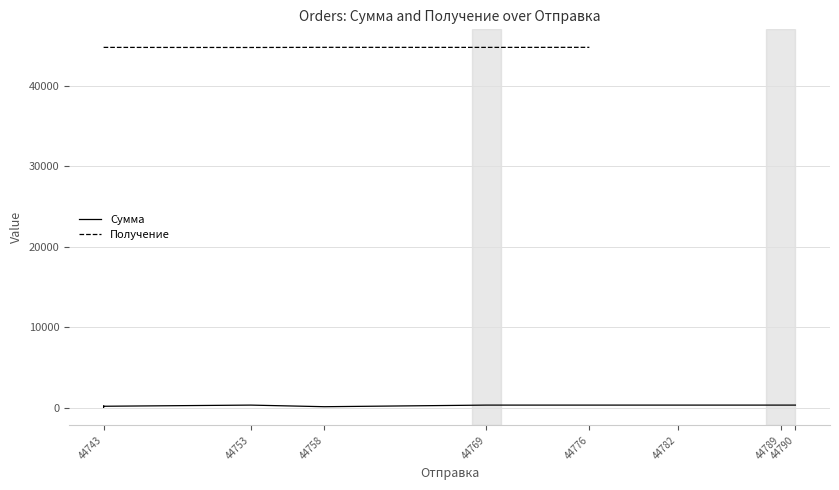

How many lines are shown in the chart?

2